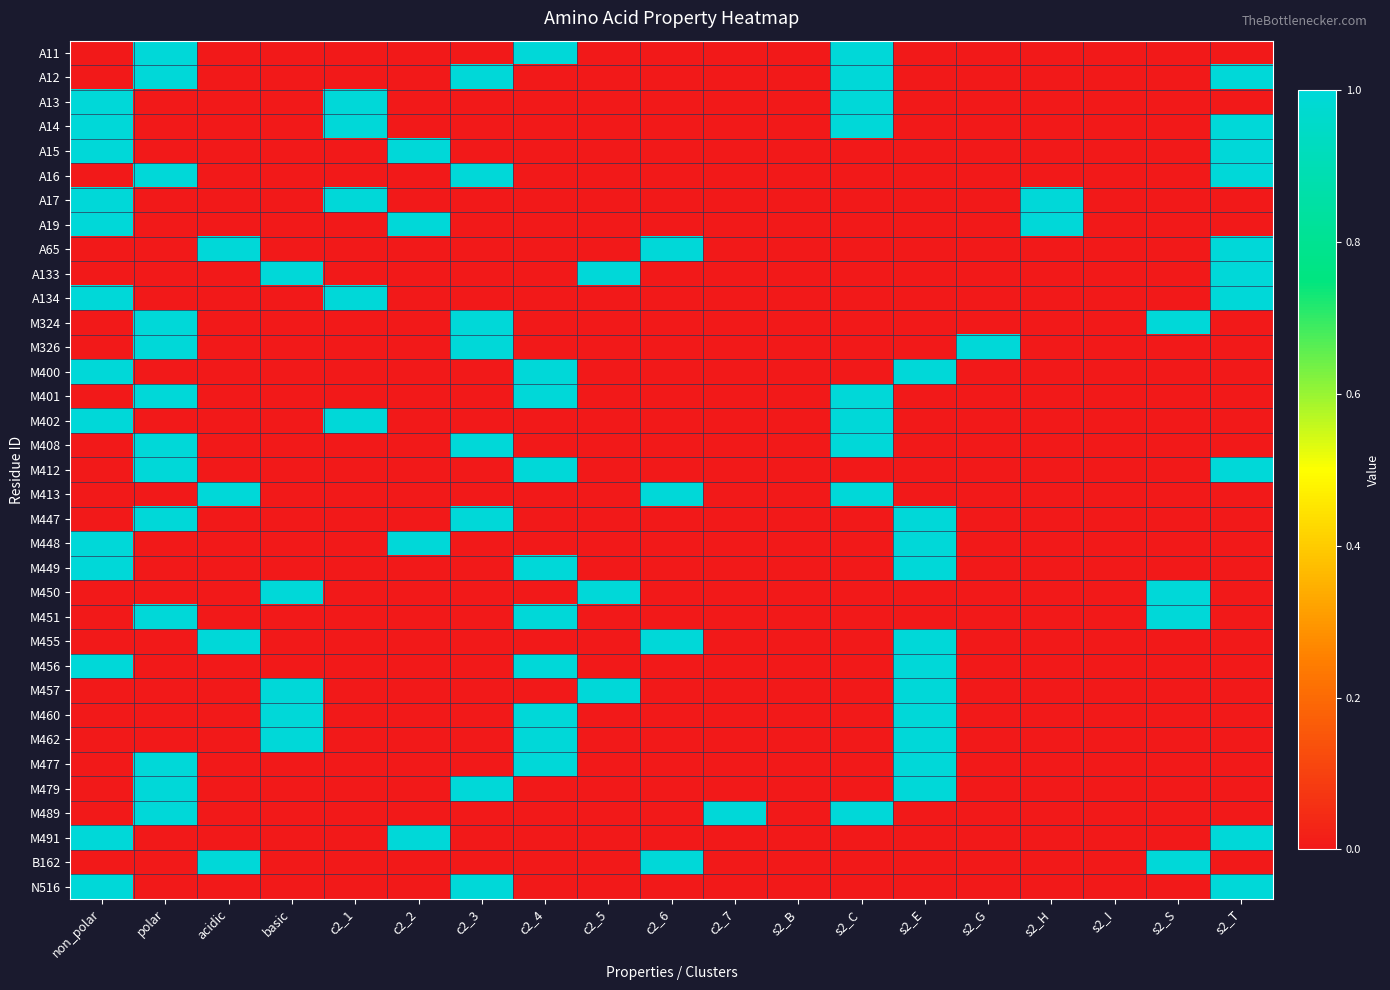

How many categories are shown in the chart?

19